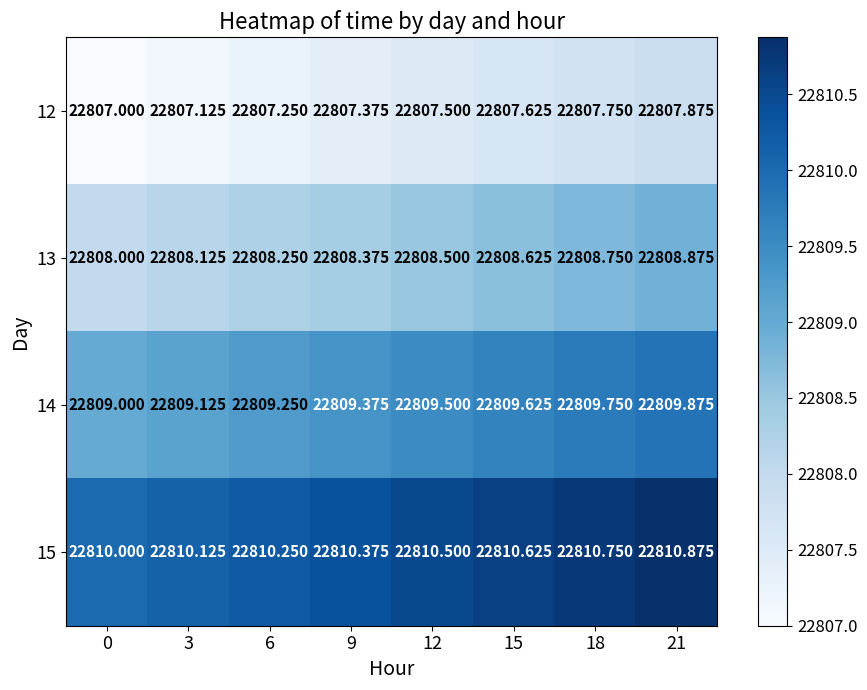

List the series in order of their overall mean, highest first.

15, 14, 13, 12